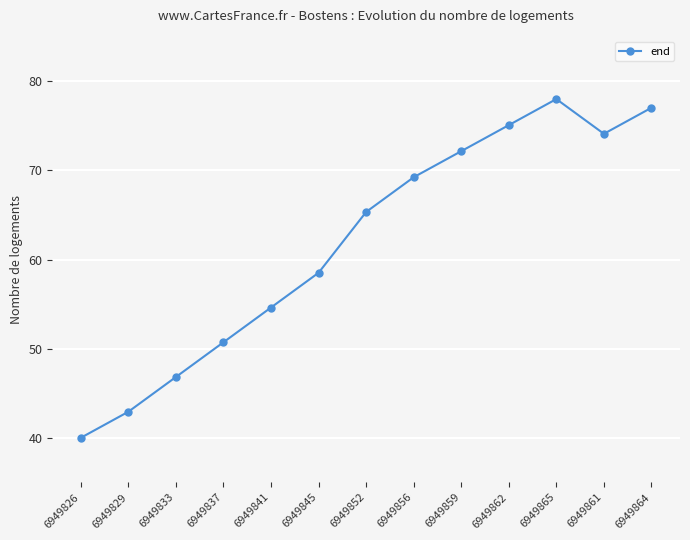

How many data points are above 65?

7